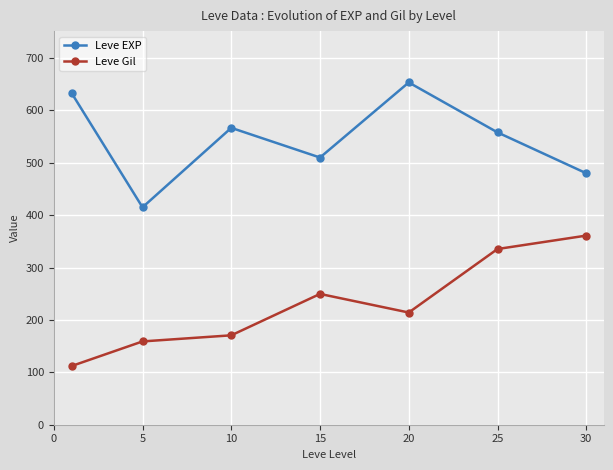

How many interior local peaks does the Leve EXP series have?

2